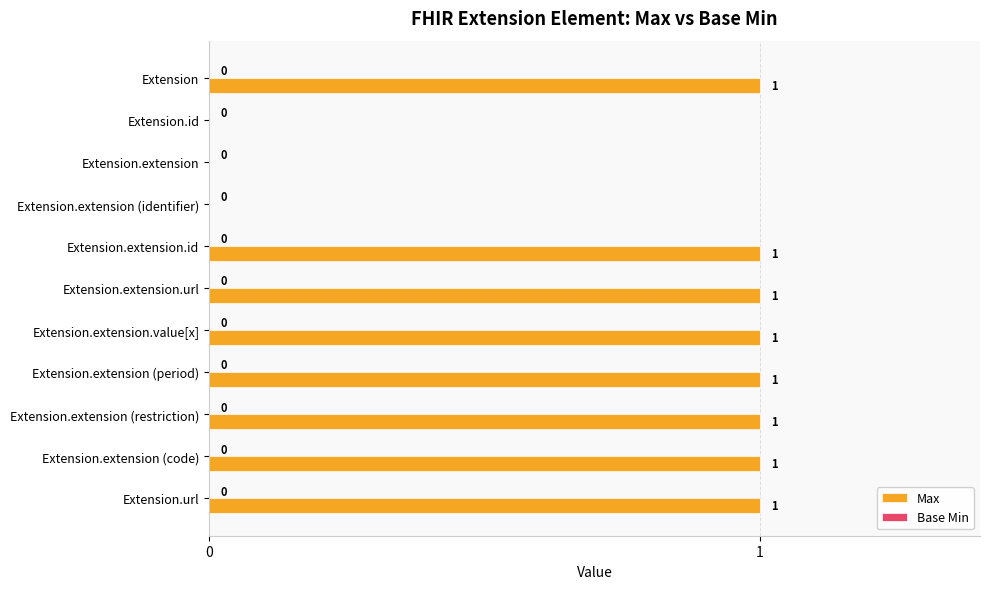

Is it true that the value at Extension.extension (code) is 1?

True